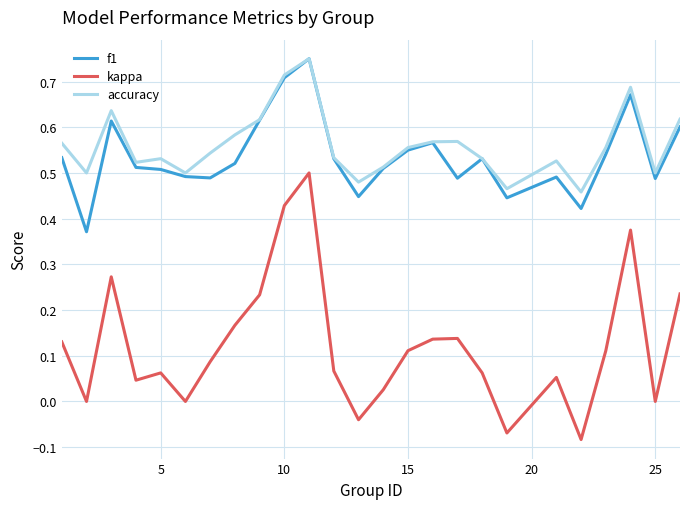

What are all the series names shown in the legend?

f1, kappa, accuracy